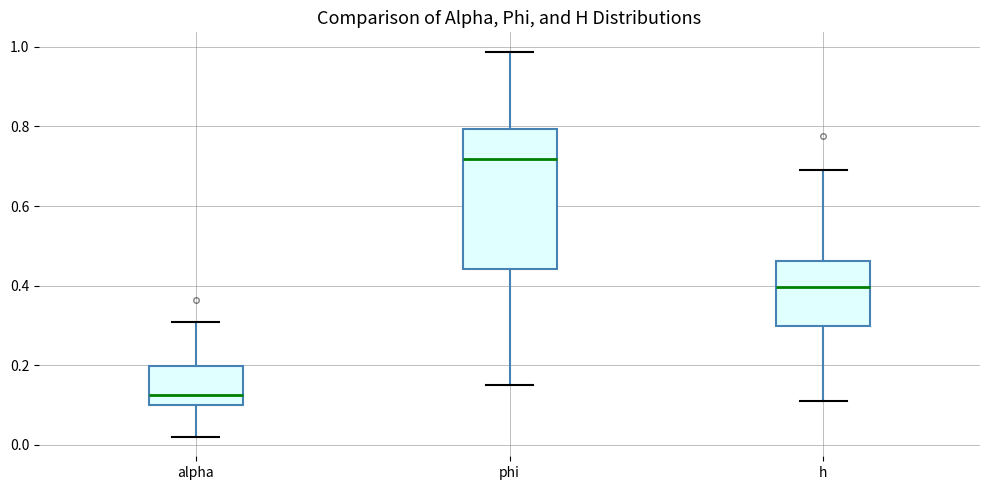

Where does the median line of the box for alpha sit on the y-axis? The values are not printed on the chart, so give them approximately, as read against the axis.

0.12